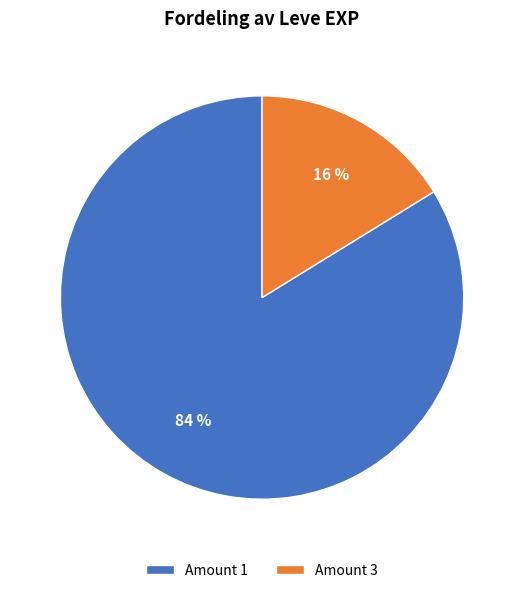

How many slices are in this pie chart?

2